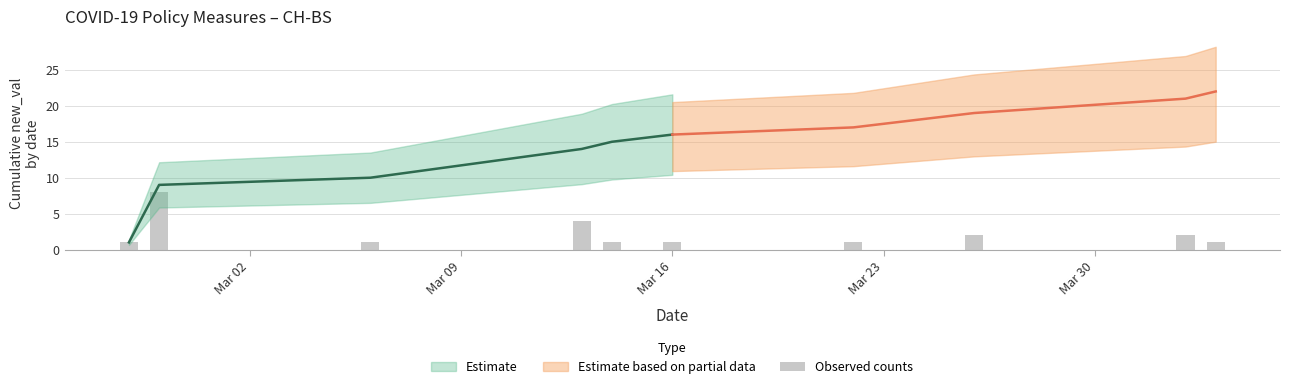

How many values are between 1 and 2?

8